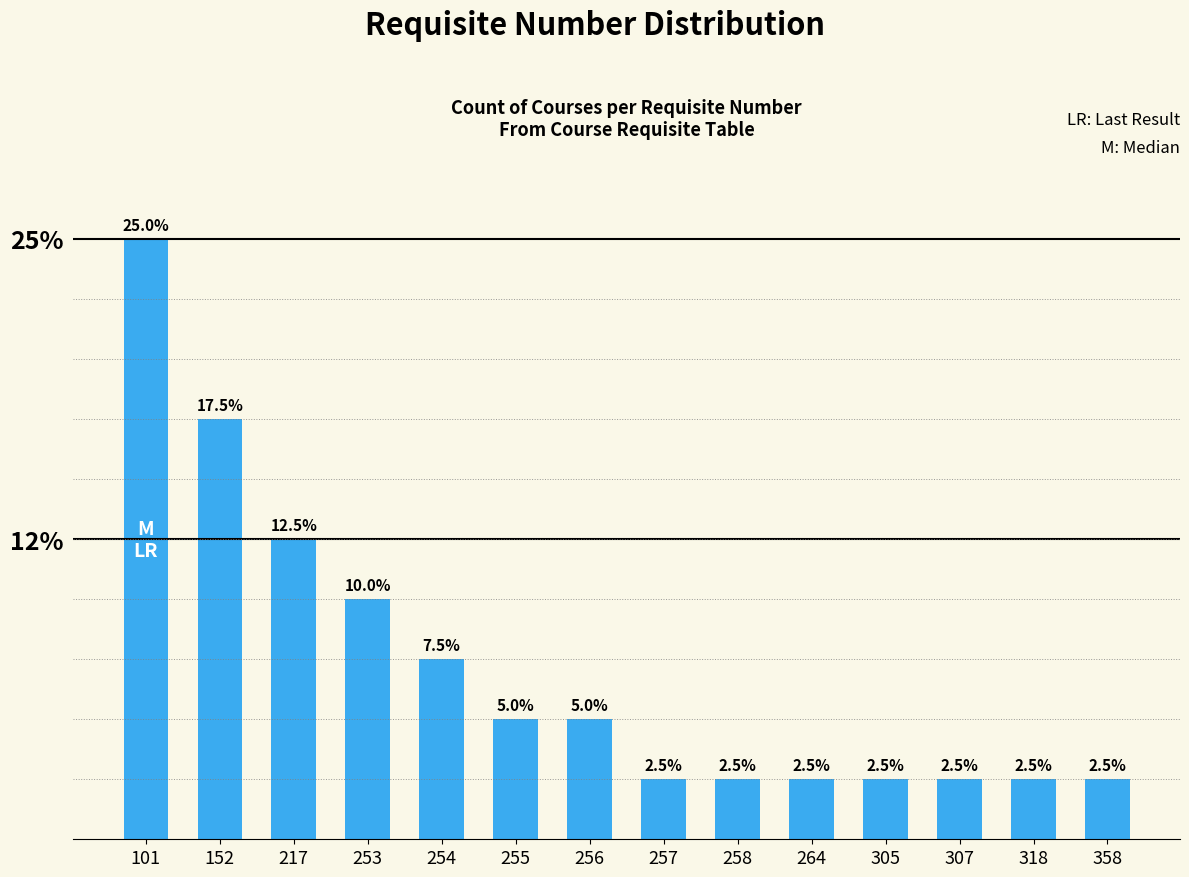

Rank the categories by value from highest to lowest.

101, 152, 217, 253, 254, 255, 256, 257, 258, 264, 305, 307, 318, 358